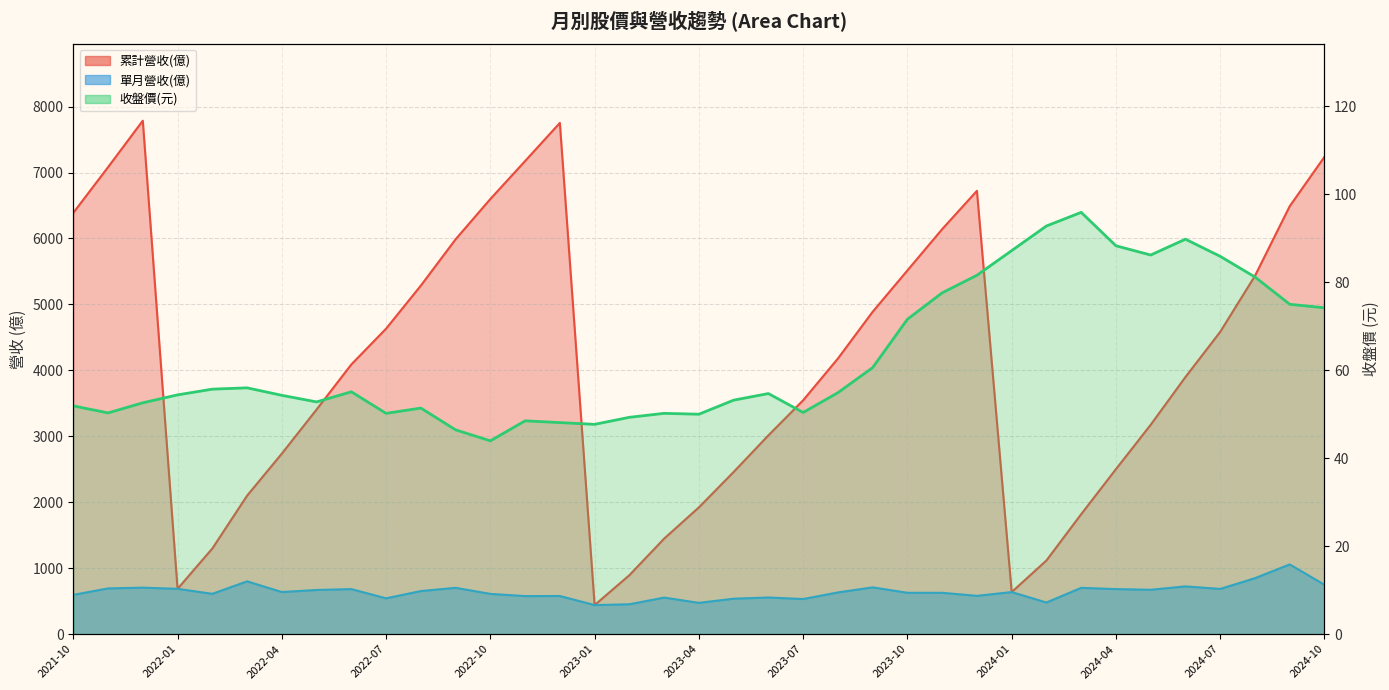

Does the chart display data point markers on the line(s)?

No